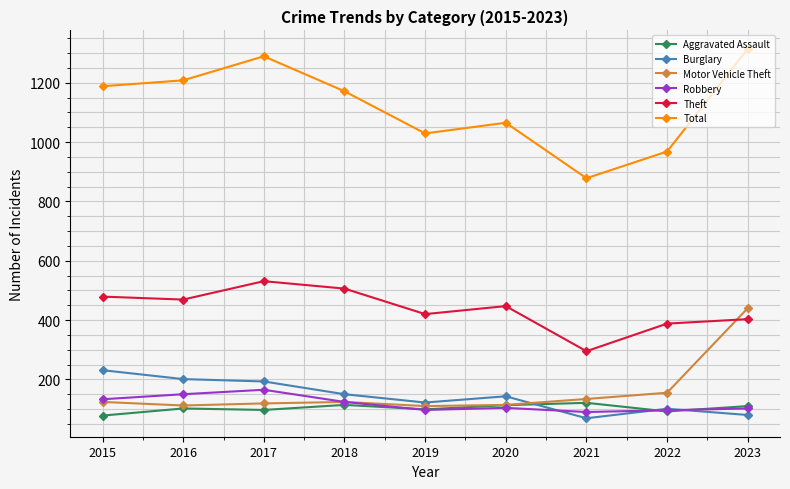

Which series has the largest total across all categories?

Total